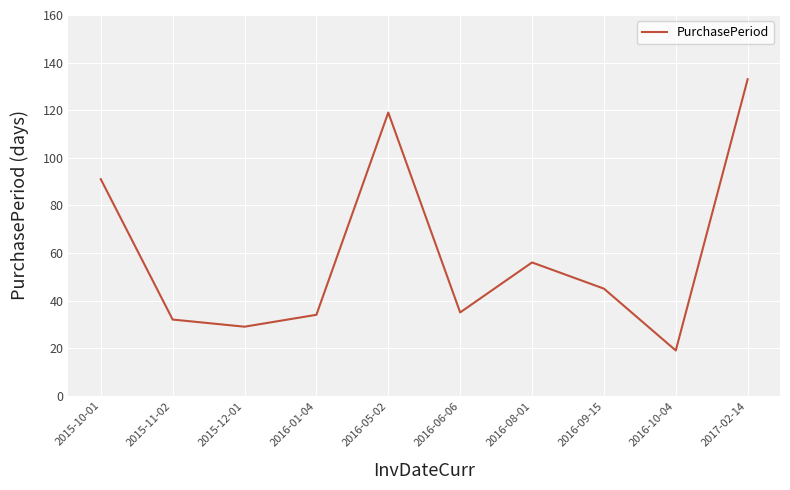

What position from the left is 2016-01-04?

4